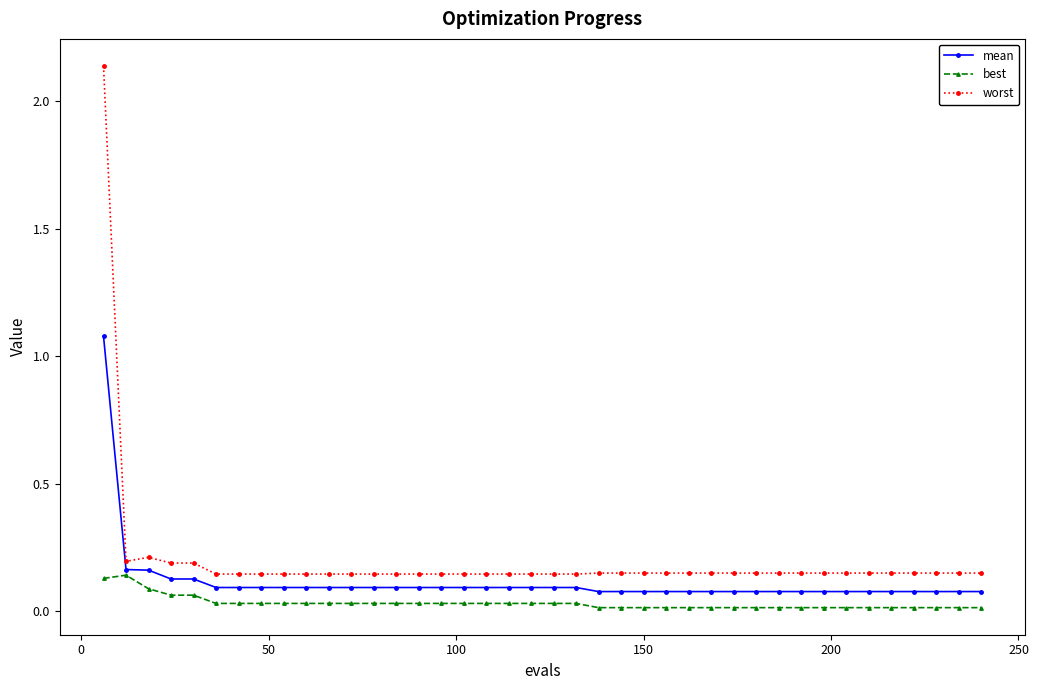

True or false: worst and best cross at least once.

False